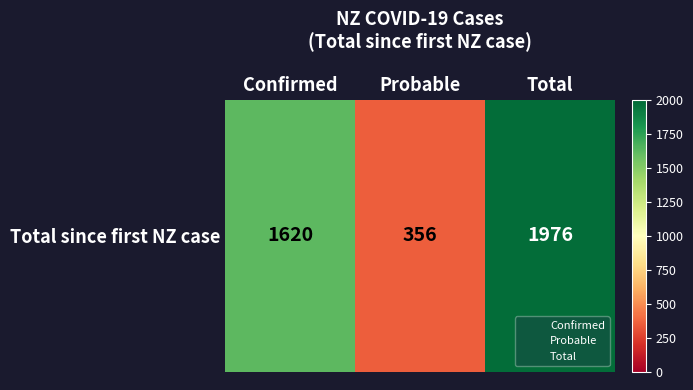

At which category does the chart reach its peak across all series?

Total